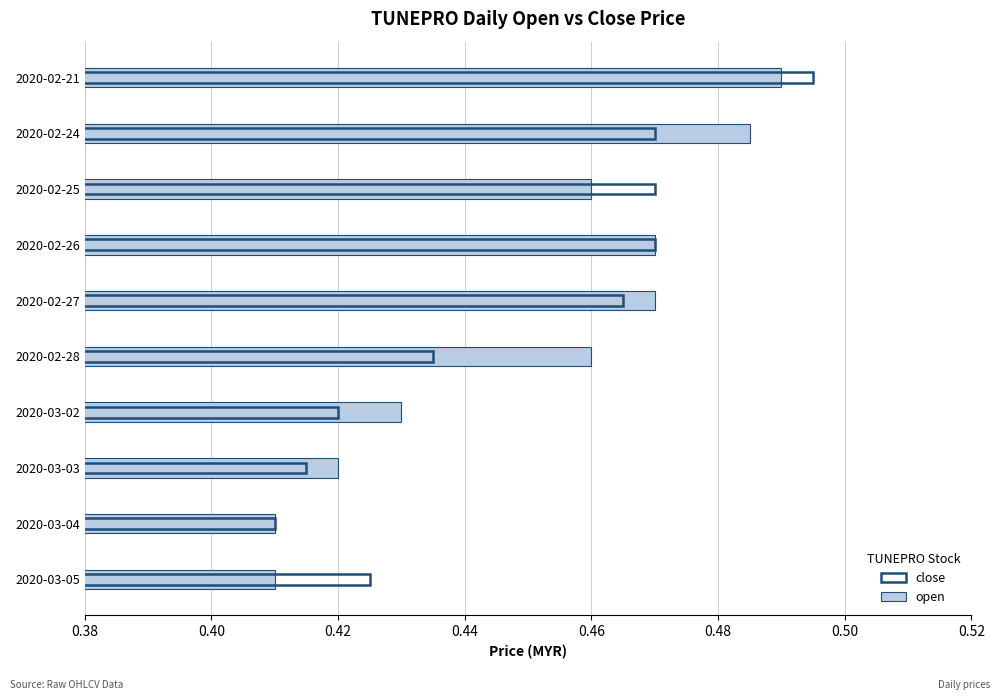

What is the sum of all close values?

4.5